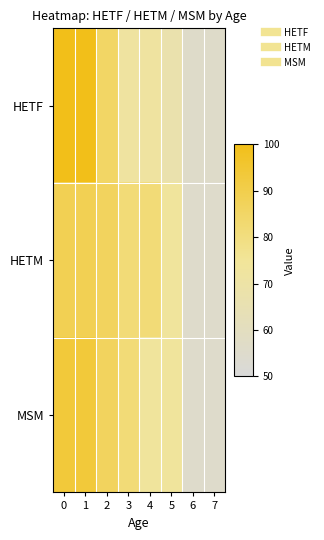

Reading left to right, what are all the values shown in this chart?

HETF: 0=100.0	1=100.0	2=85.0	3=72.0	4=72.0	5=67.0	6=56.1	7=56.1
HETM: 0=88.5	1=88.5	2=86.5	3=81.5	4=81.5	5=73.5	6=55.4	7=55.4
MSM: 0=93.5	1=93.5	2=86.5	3=81.5	4=73.5	5=73.5	6=55.4	7=55.4